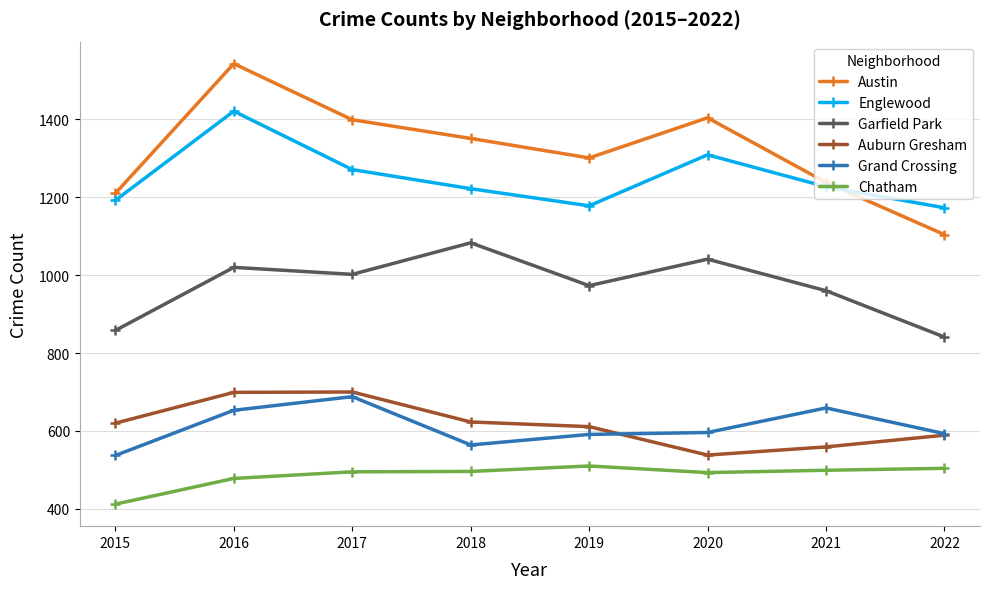

Is it true that Chatham equals 499 at 2021?

True